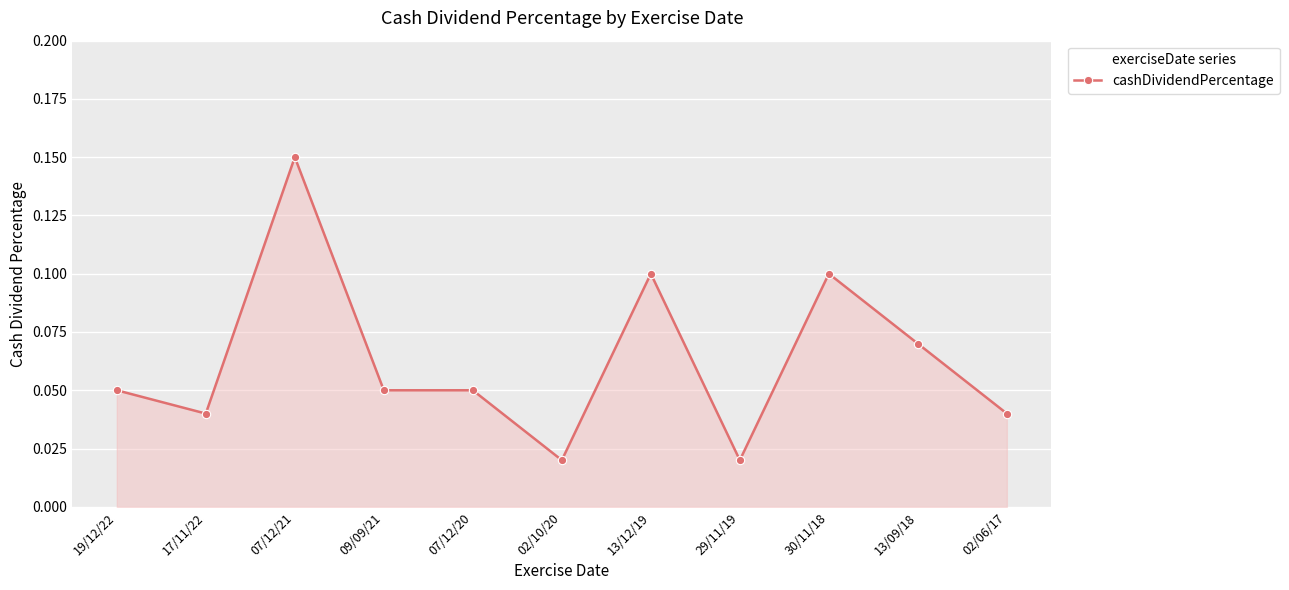

At which category does the chart reach its peak across all series?

07/12/21